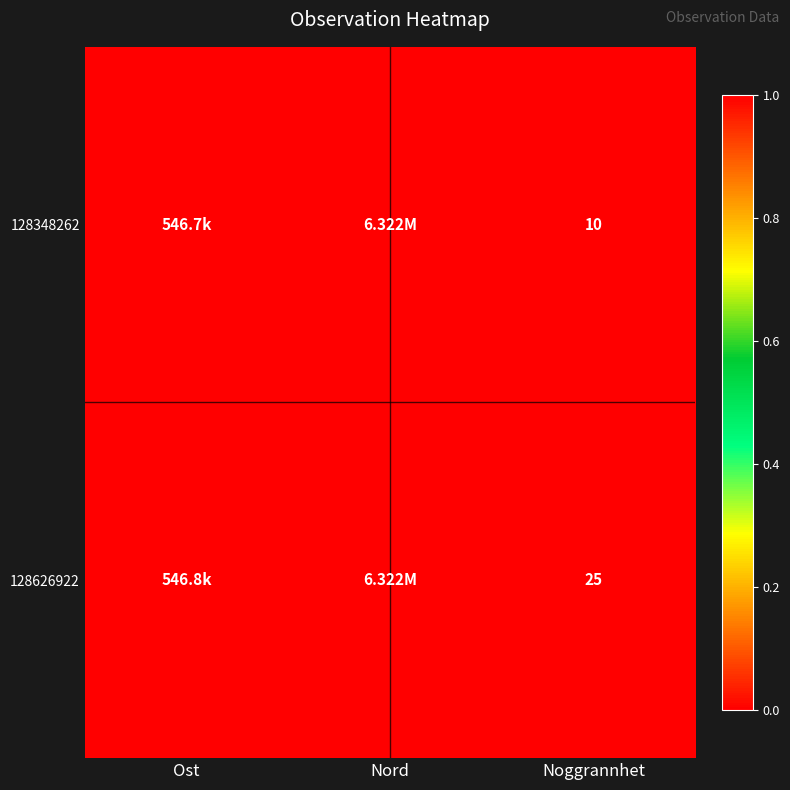

At which category does the chart reach its minimum across all series?

Ost